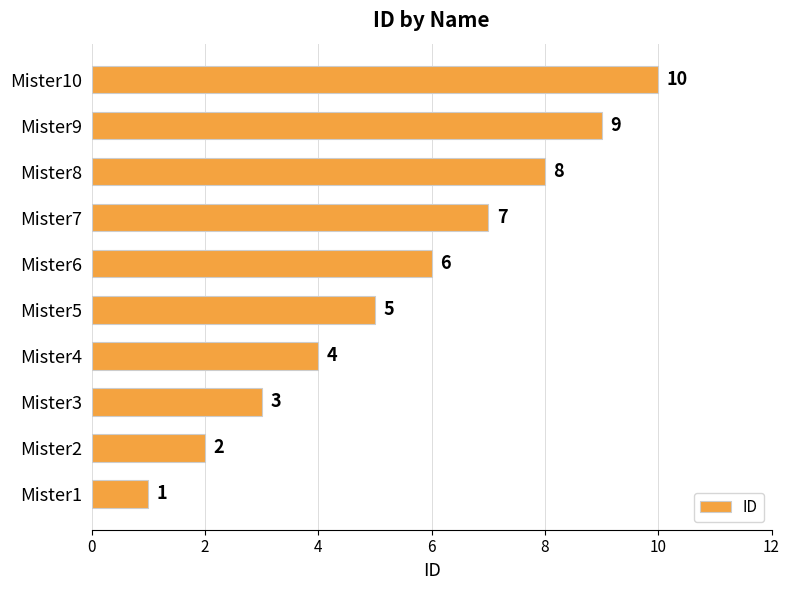

What is the sum of all values?

55